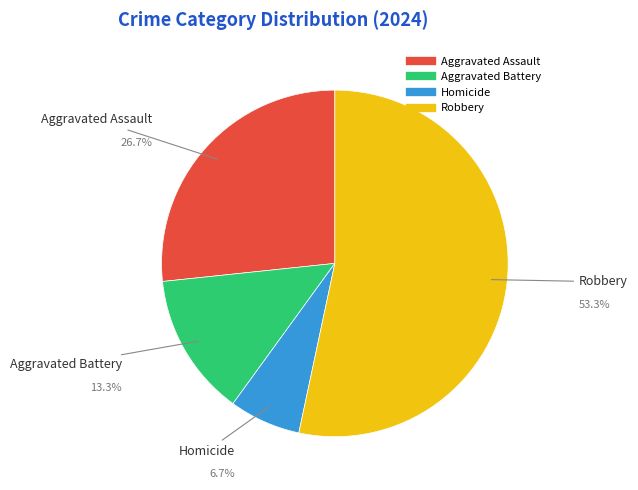

What is the total percentage of Robbery and Aggravated Assault?

80.0%